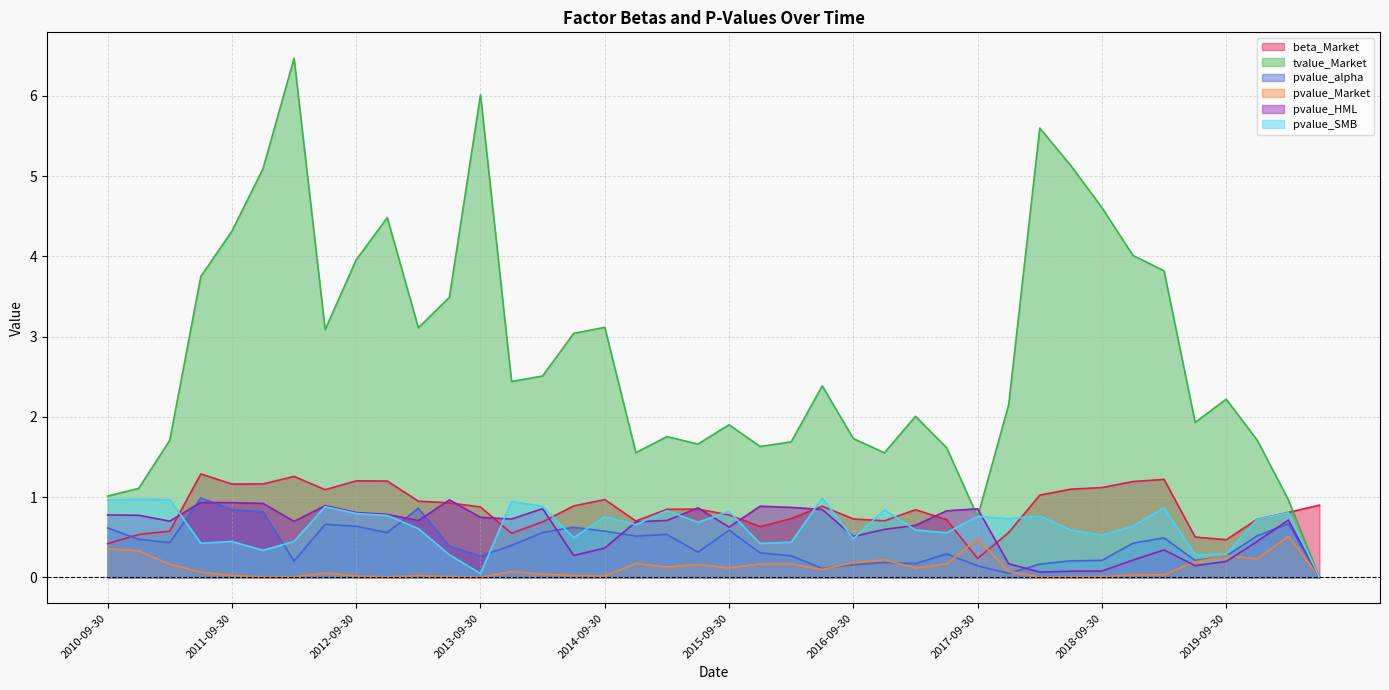

After their last crossing, which series has the higher values: tvalue_Market or beta_Market?

beta_Market